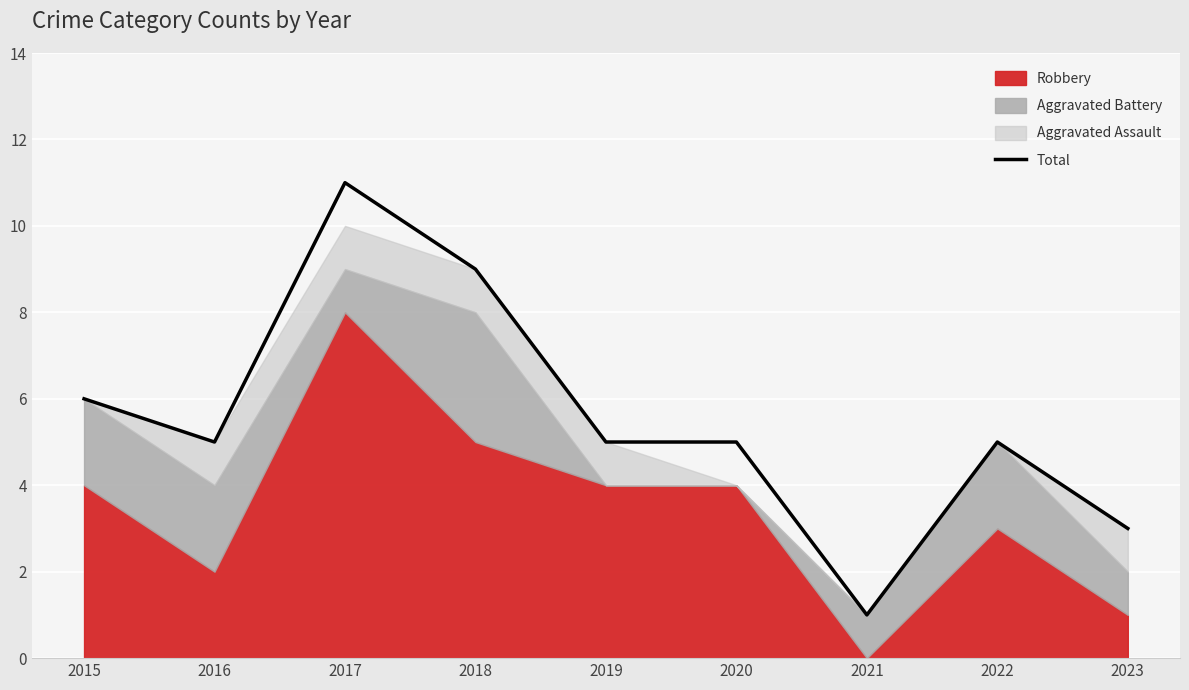

Between 2019 and 2015, which is larger?

2015